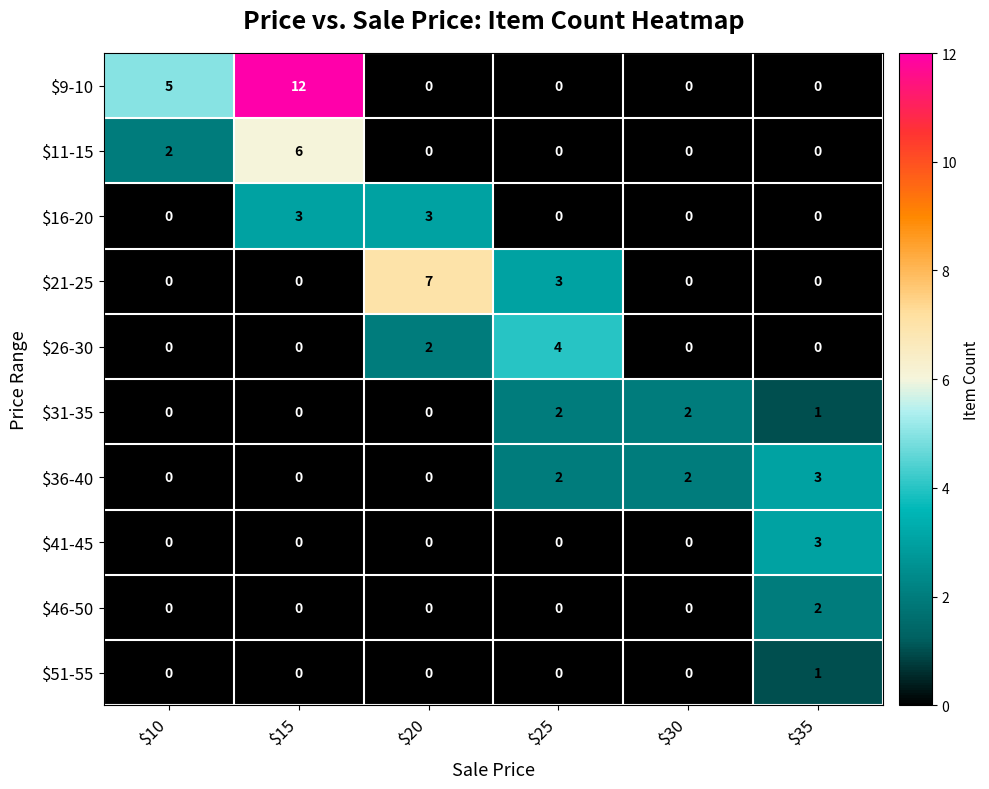

What is the total value across all series at $35?

10